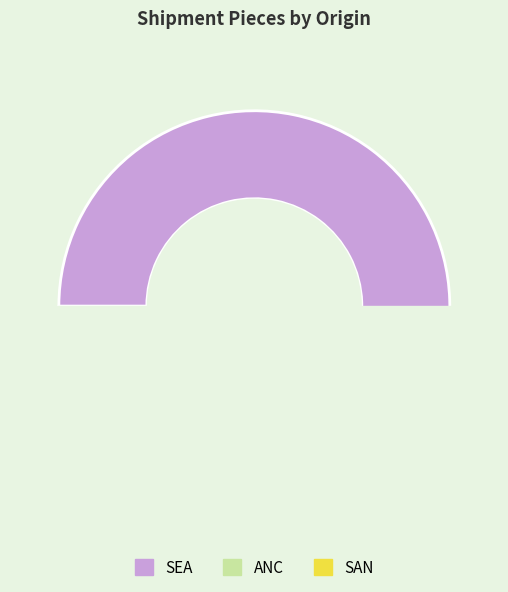

Is there any slice that represents more than half of the pie?

Yes